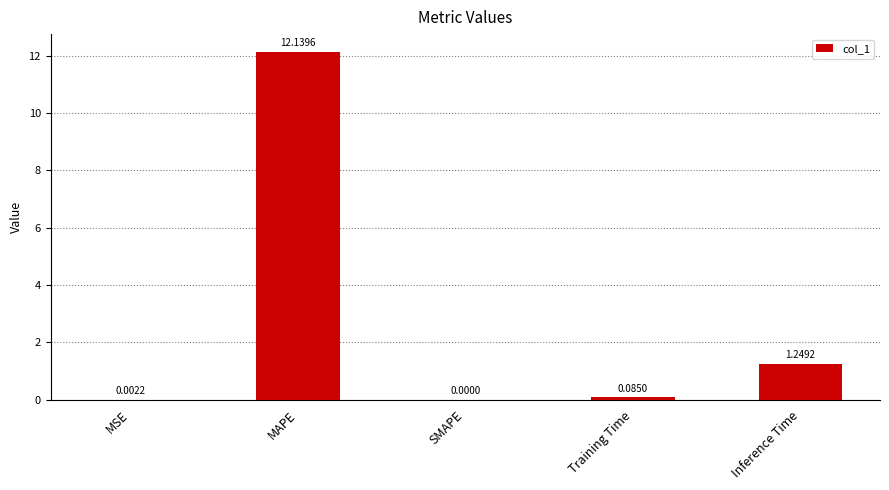

At which label is the value closest to 6?

Inference Time